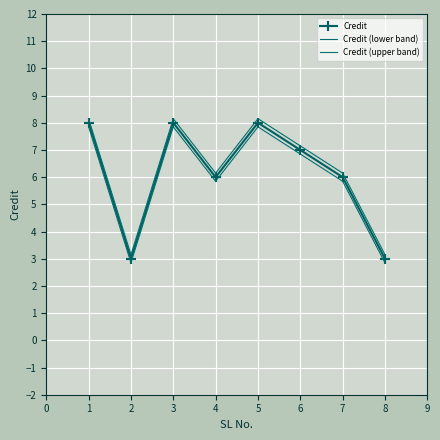

At which label does Credit first exceed 7?

1